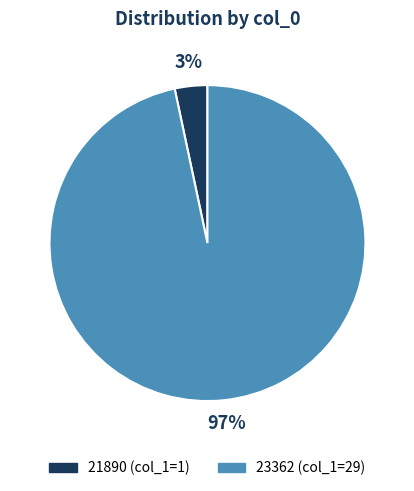

What percentage is the 21890 slice, to the nearest percent?

3%